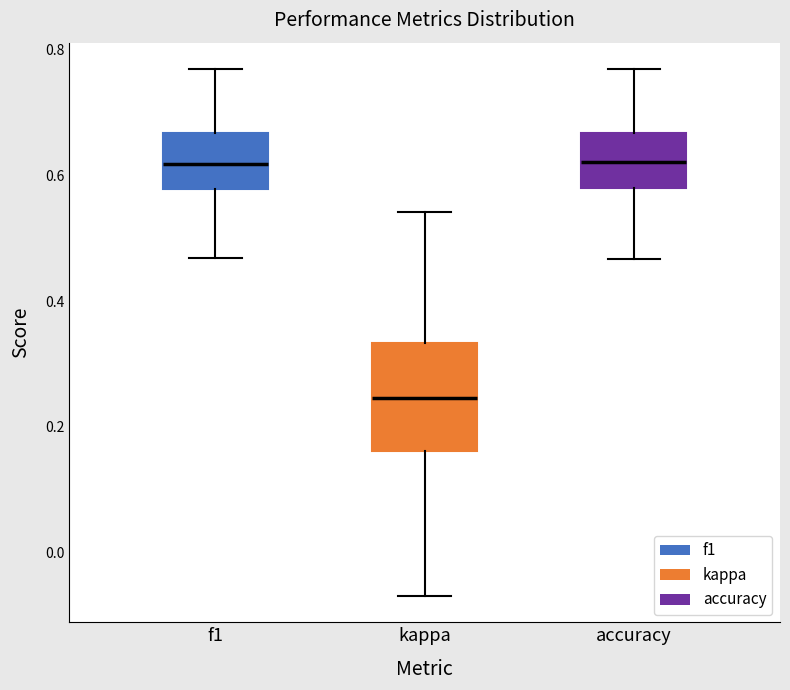

Reading left to right, read every box against the y-axis: the position of its median line, the range the box covers, and the ends of its whiskers. The values are not printed on the chart, so give them approximately, as read against the axis.

f1: median 0.62, box 0.58 to 0.66, whiskers 0.46 to 0.76
kappa: median 0.24, box 0.16 to 0.34, whiskers -0.06 to 0.54
accuracy: median 0.62, box 0.58 to 0.66, whiskers 0.46 to 0.76